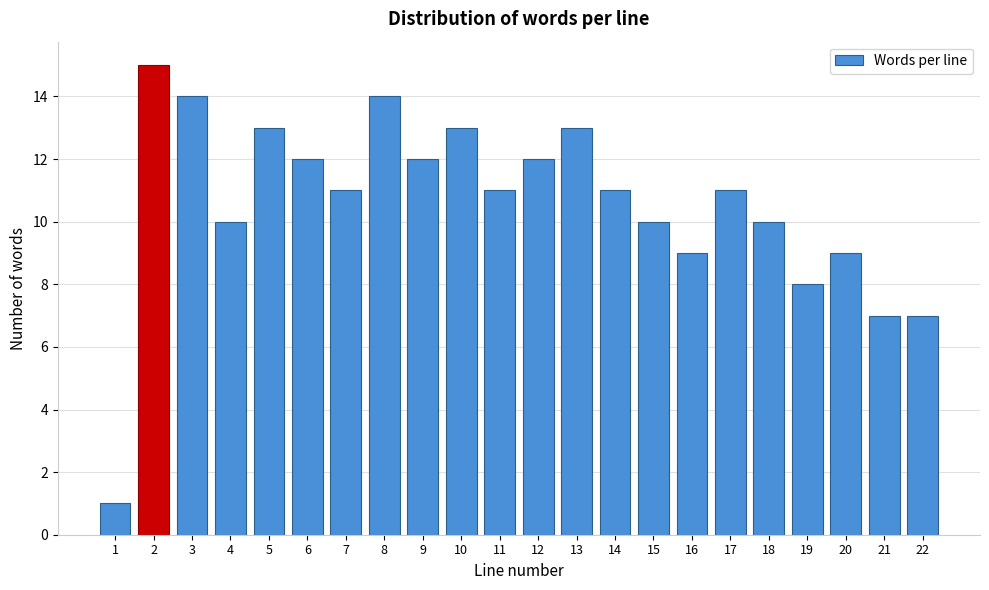

Reading right to left, what are all the values shown in this chart?

22=7	21=7	20=9	19=8	18=10	17=11	16=9	15=10	14=11	13=13	12=12	11=11	10=13	9=12	8=14	7=11	6=12	5=13	4=10	3=14	2=15	1=1